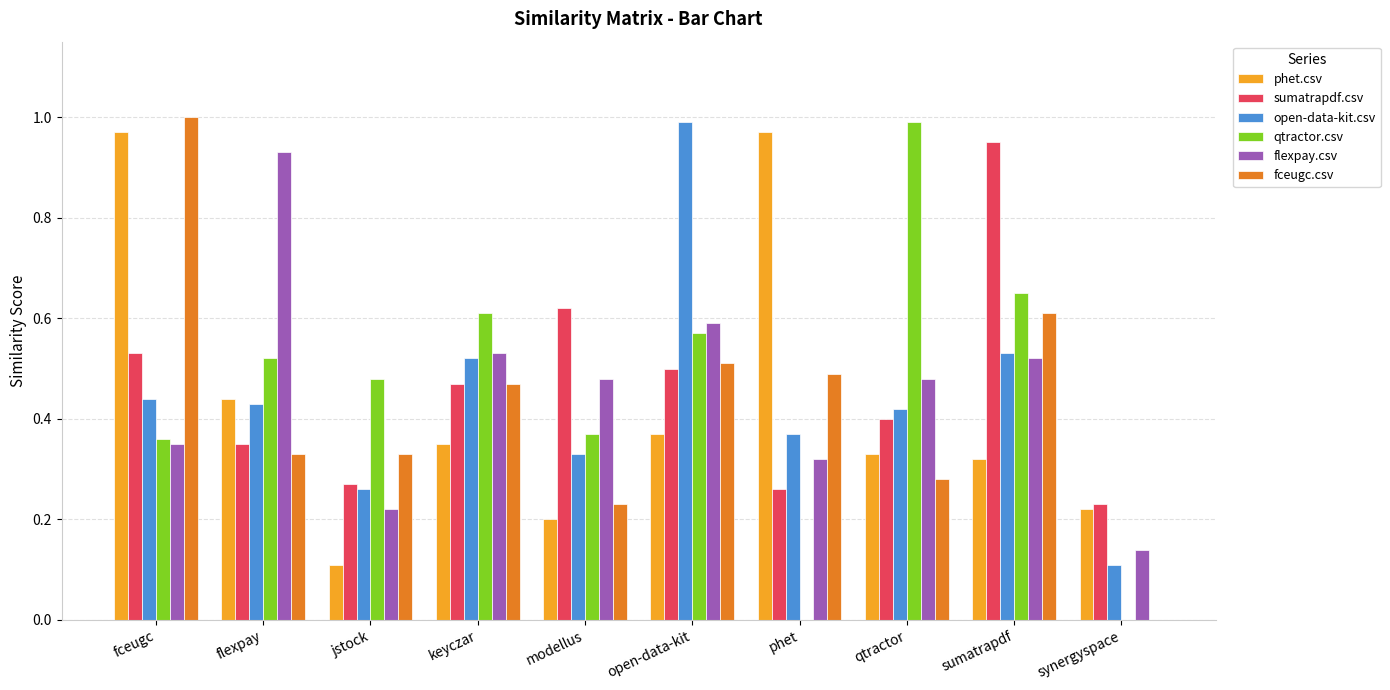

What is the total value across all series at sumatrapdf?

3.6